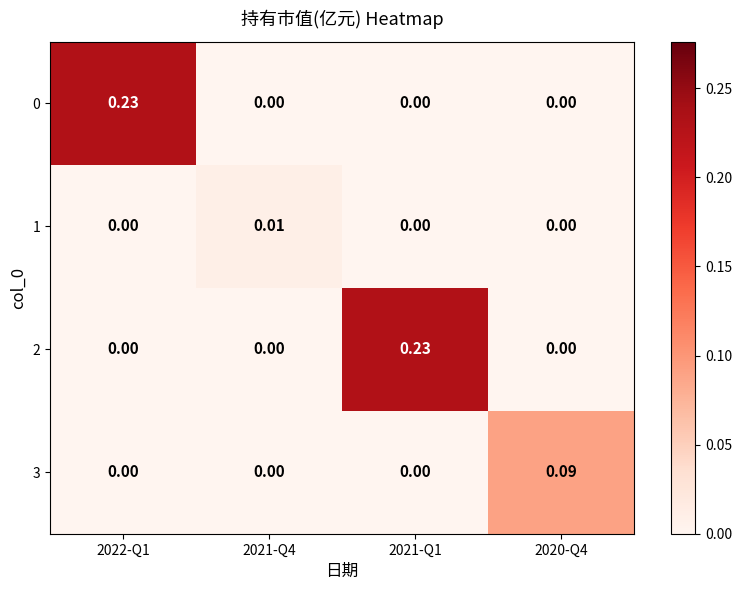

Count the number of categories in the chart.

4